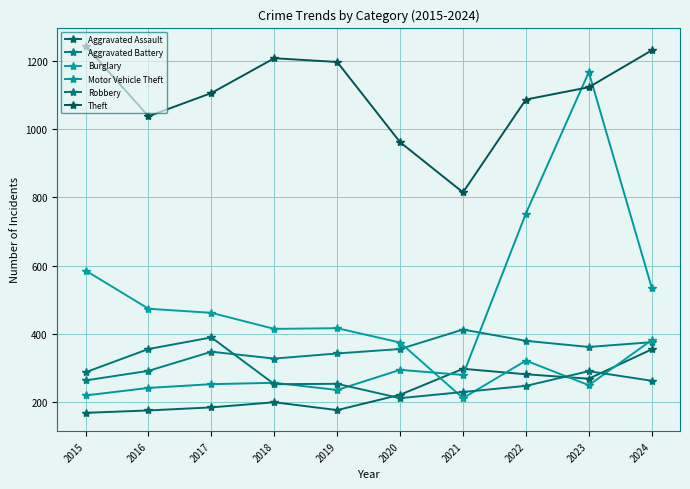

In Robbery, how many points are lower than both neighbors (excluding endpoints)?

2